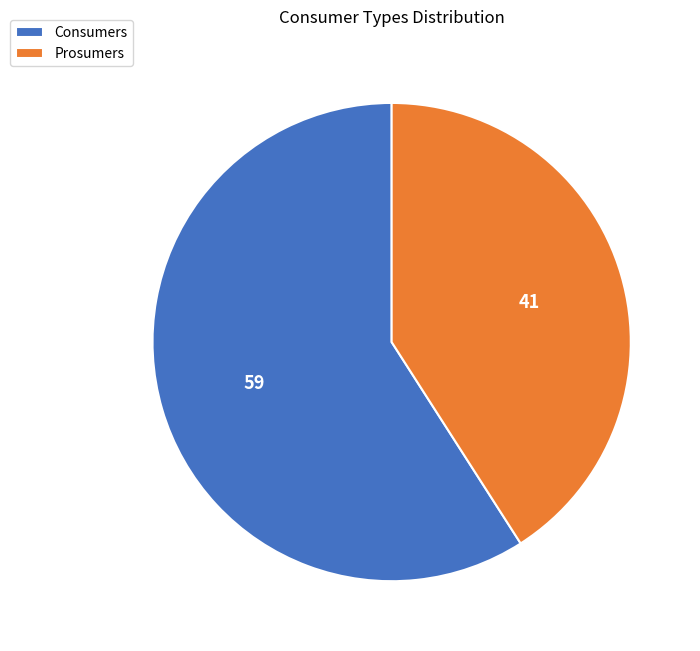

Which slice is the smallest?

Prosumers